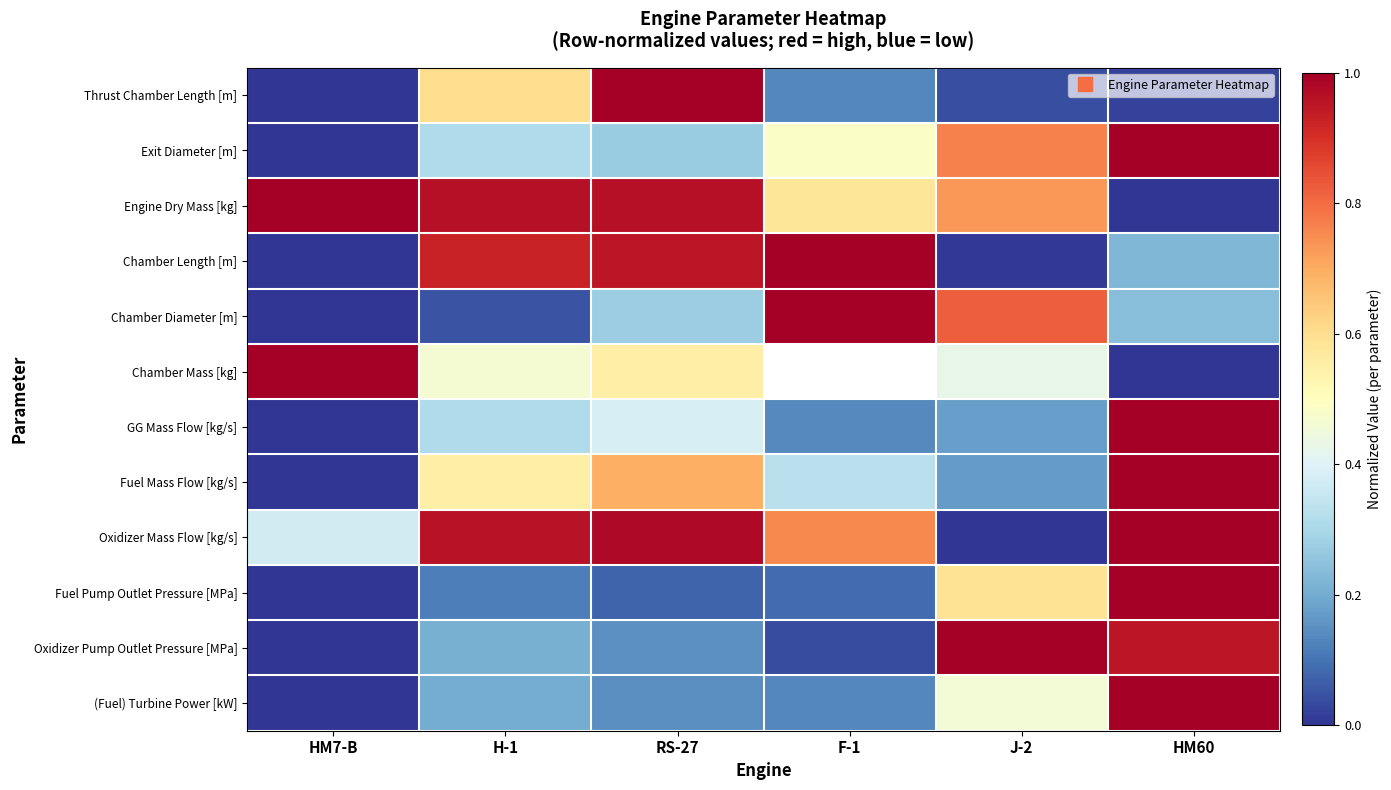

What is the sum of all GG Mass Flow [kg/s] values?

2.0